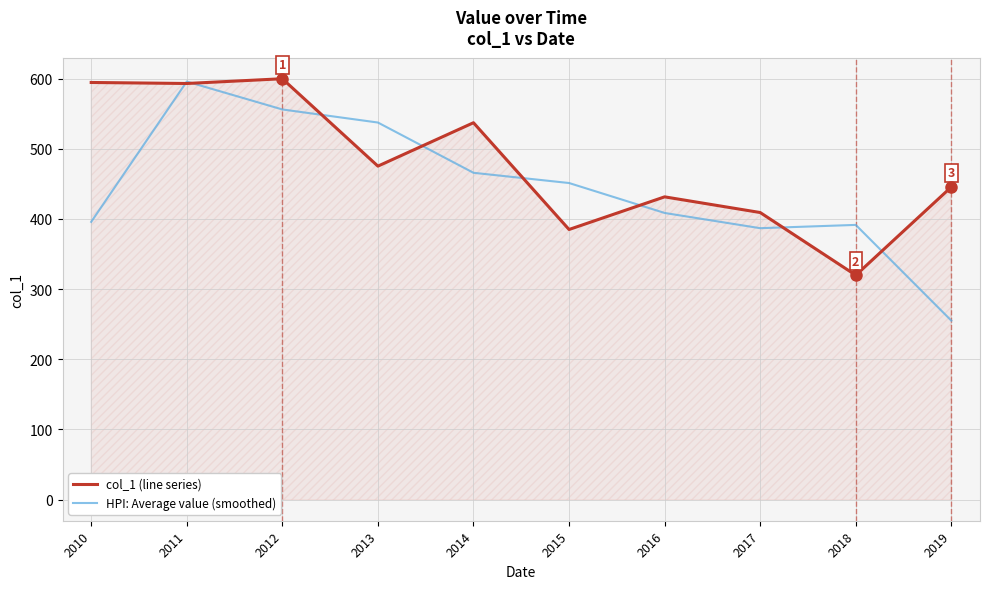

In col_1 (line series), how many points are lower than both neighbors (excluding endpoints)?

4